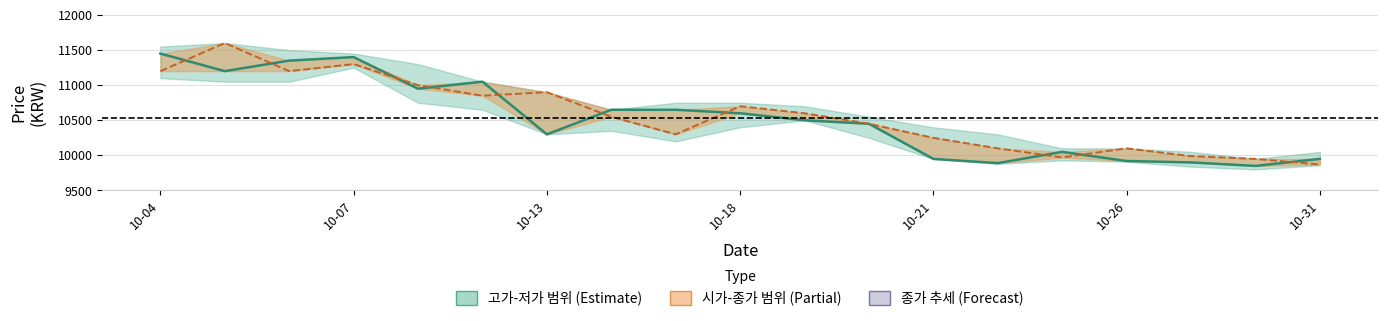

What is the difference between the highest and lowest values at 10-18?

100